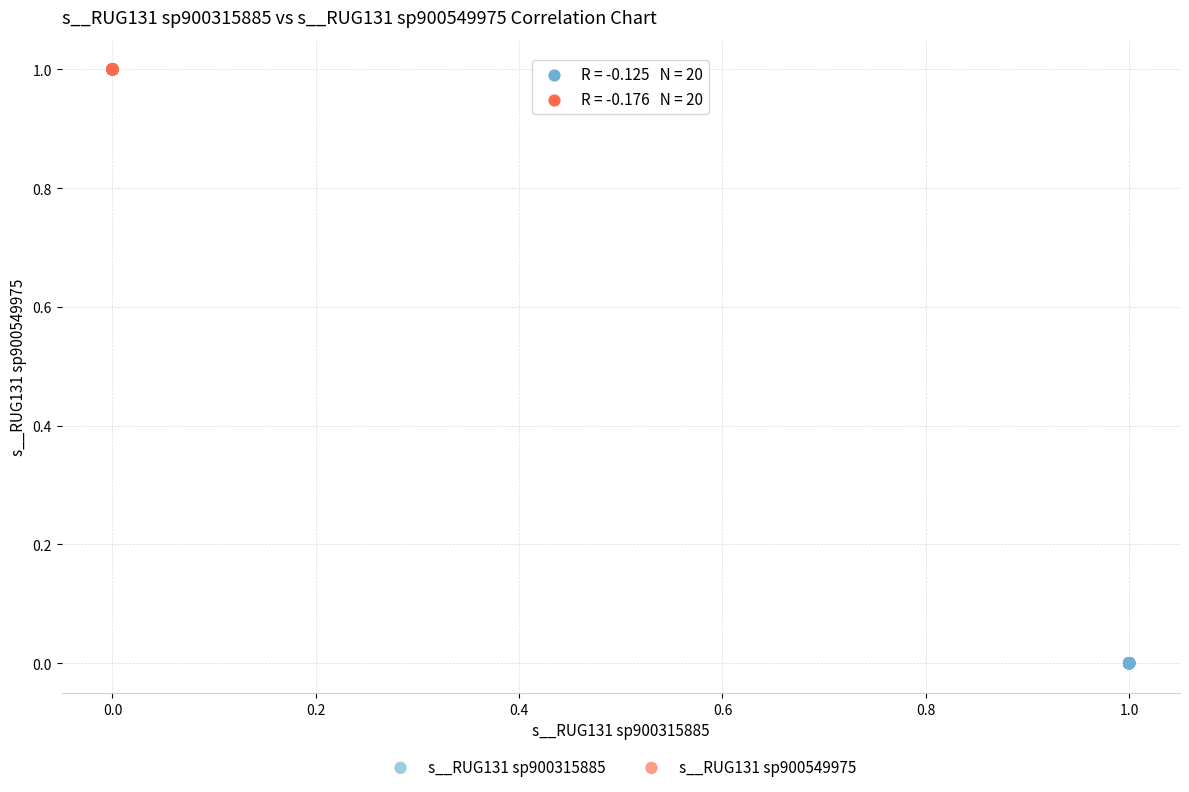

Which series has the widest spread of Y values?

s__RUG131 sp900549975